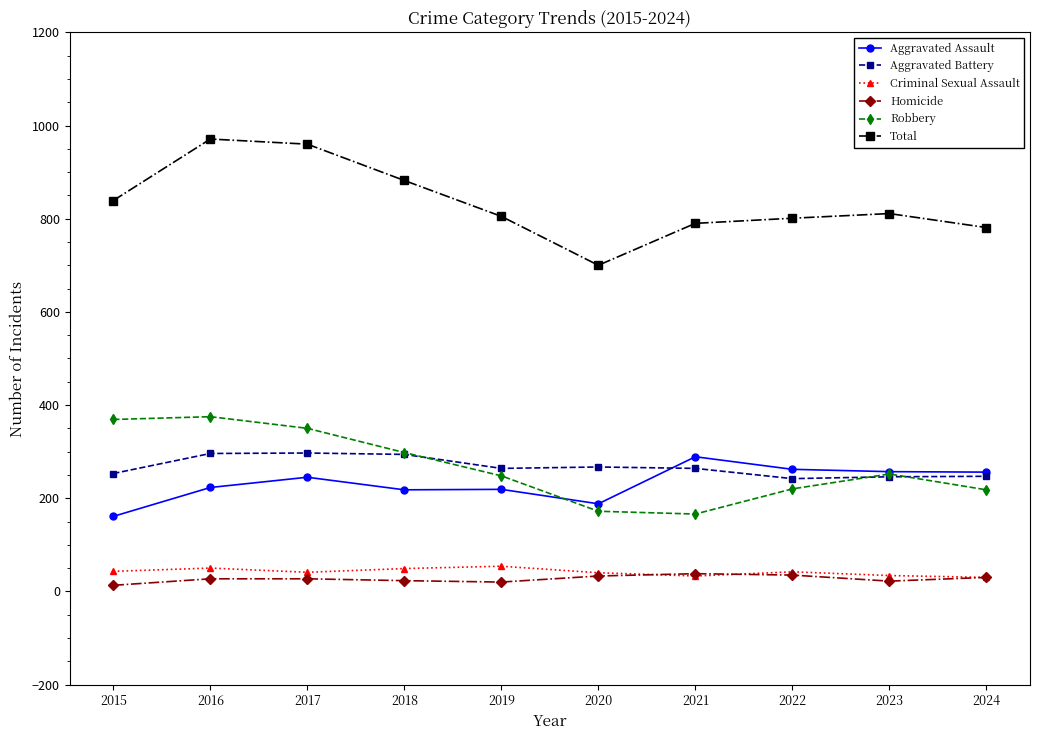

What is the sum of all Total values?

8340